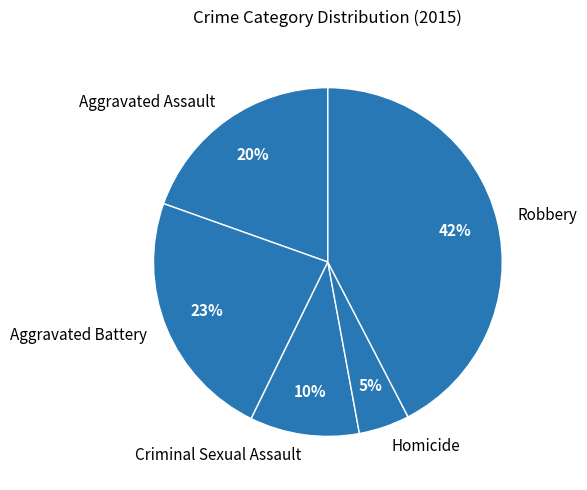

How many slices are in this pie chart?

5